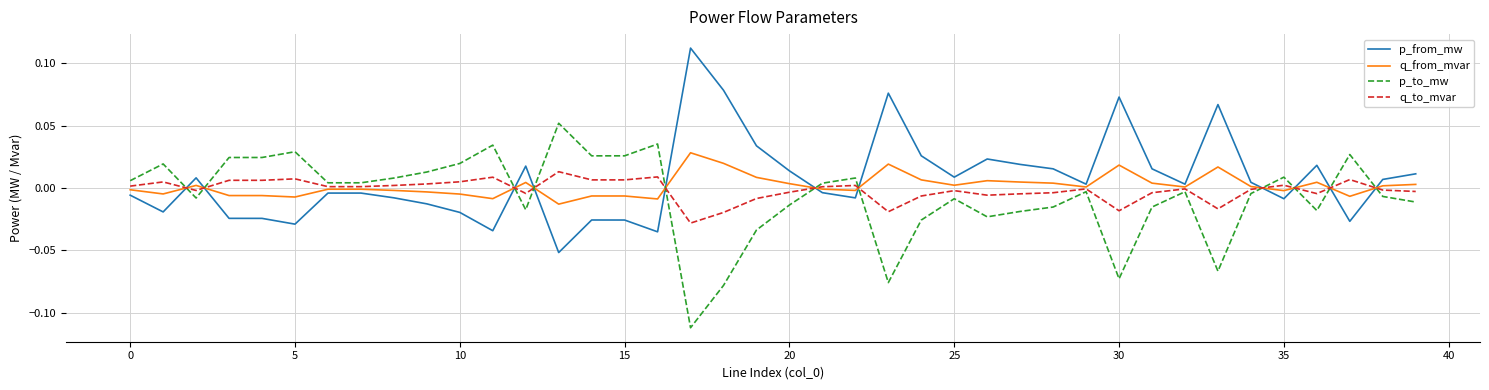

True or false: q_to_mvar and p_from_mw intersect in this chart.

True